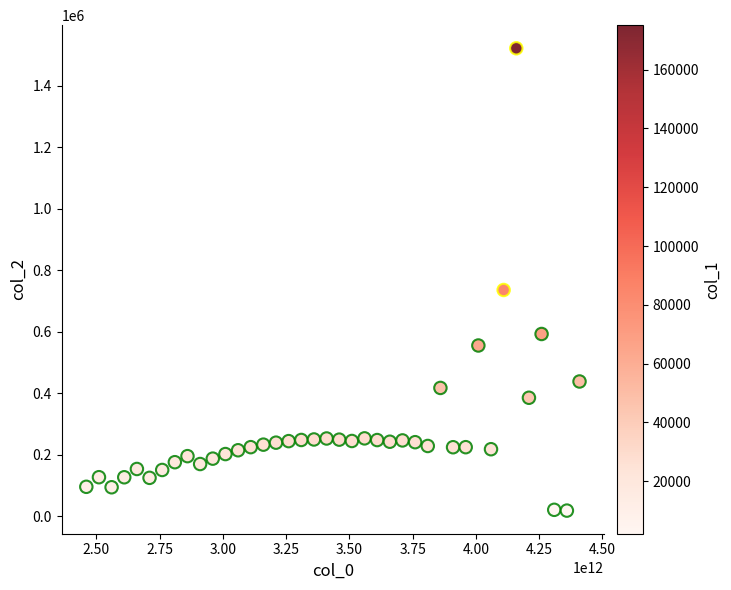

What is the range of X values (max minus min)?

1950000000000.0